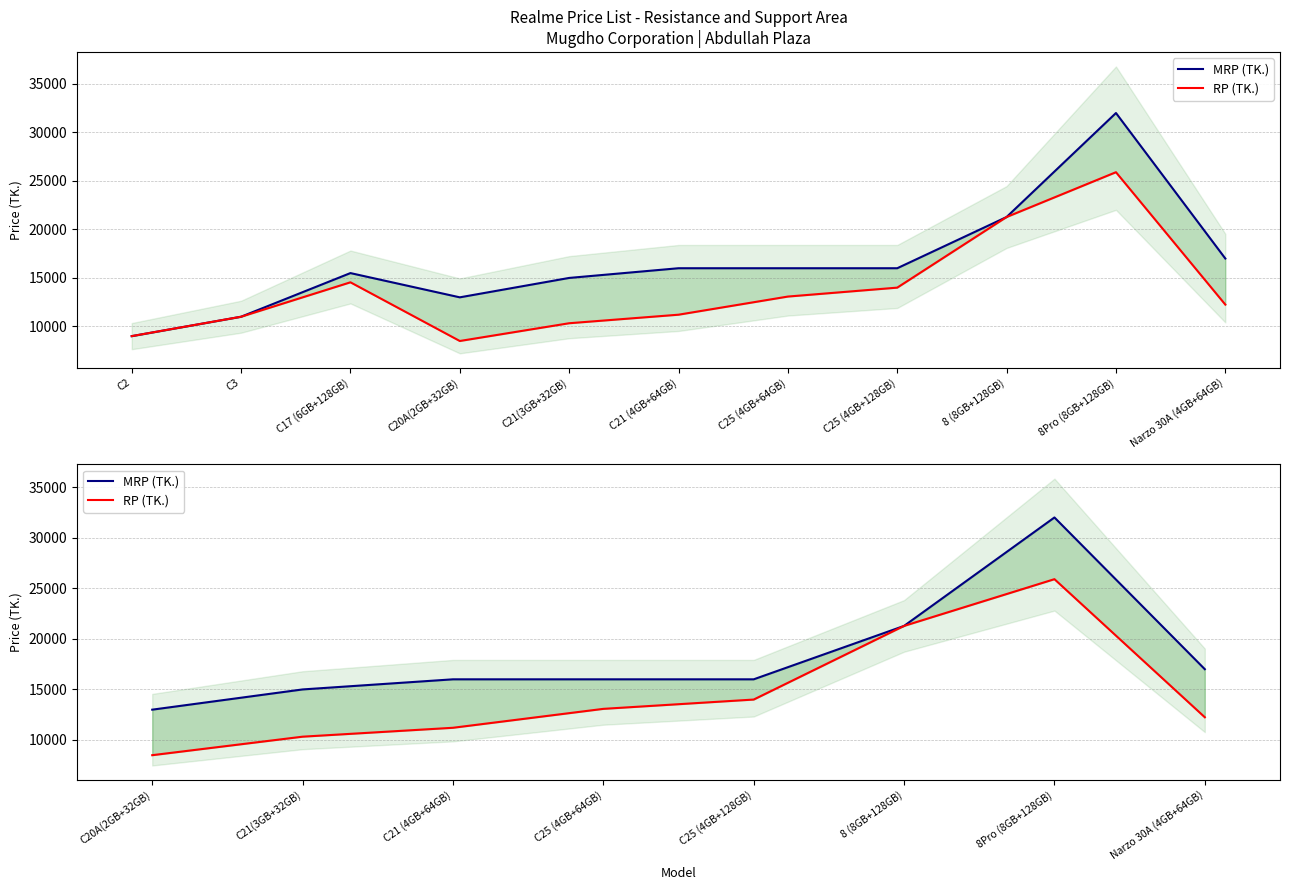

What is the difference between the RP (TK.) values at C20A(2GB+32GB) and C21(3GB+32GB)?

1830